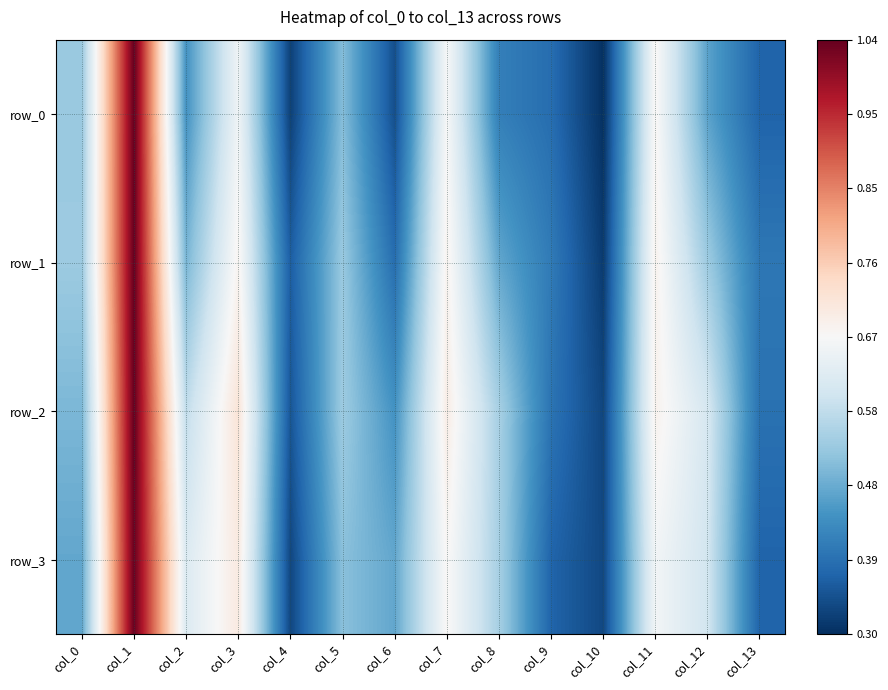

Reading left to right, list all the values displayed in this chart.

row_0: 0.5	1.0	0.4	0.7	0.3	0.5	0.3	0.7	0.4	0.4	0.3	0.7	0.5	0.4
row_1: 0.5	1.0	0.5	0.7	0.4	0.5	0.4	0.7	0.5	0.4	0.3	0.7	0.5	0.4
row_2: 0.5	1.0	0.6	0.7	0.4	0.5	0.4	0.7	0.5	0.4	0.3	0.7	0.6	0.4
row_3: 0.5	1.0	0.6	0.7	0.3	0.5	0.5	0.7	0.5	0.4	0.3	0.7	0.6	0.4